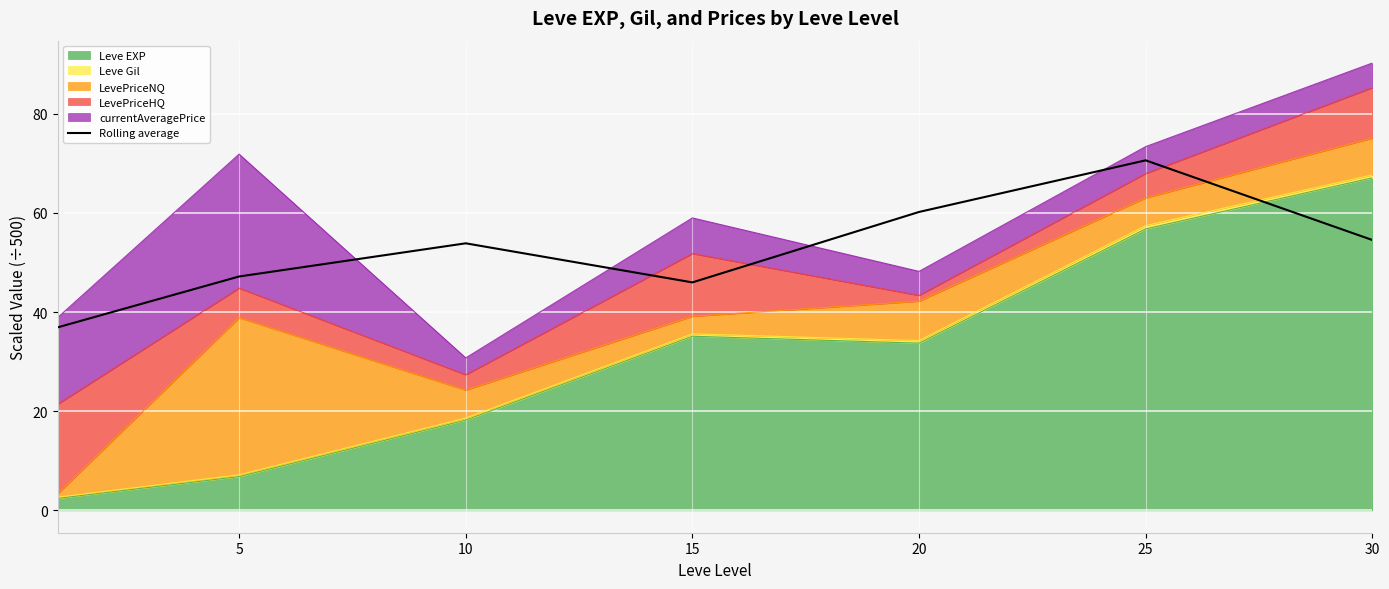

Does the chart display data point markers on the line(s)?

No